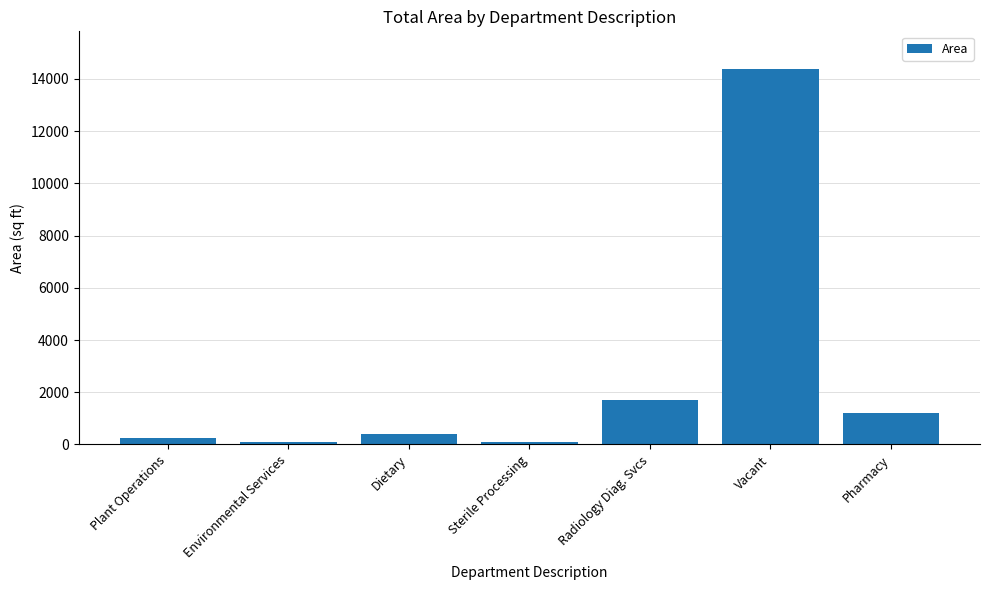

At which label is the value closest to 7230?

Radiology Diag. Svcs